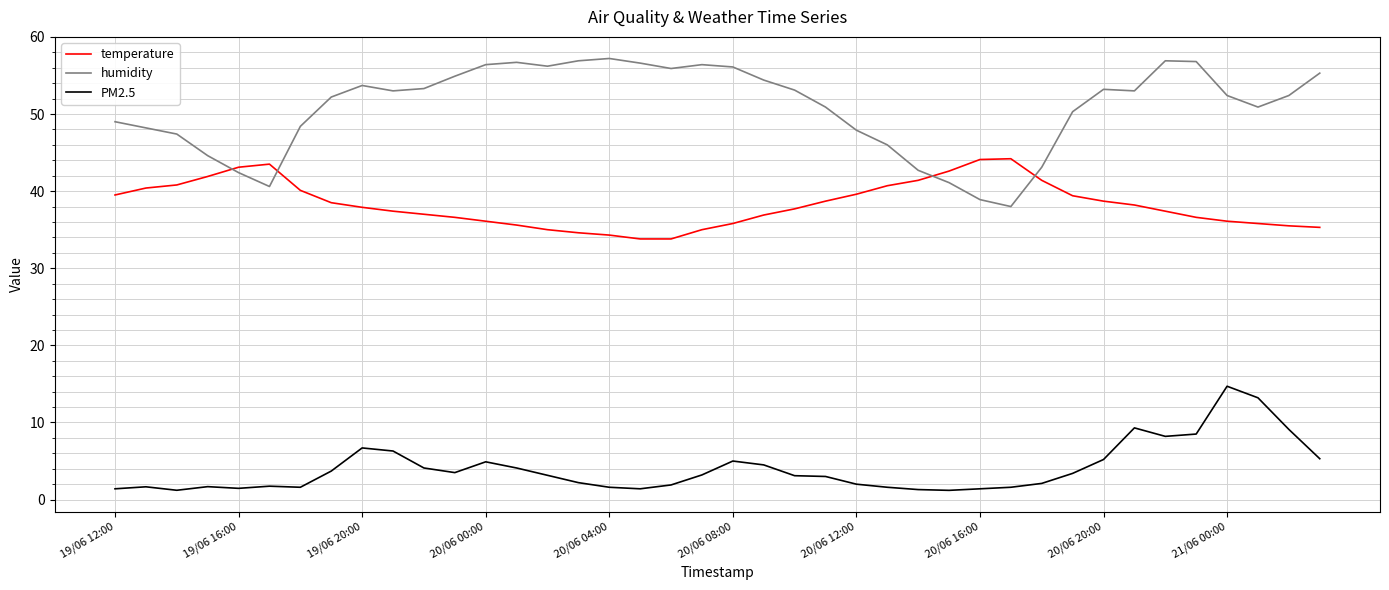

Which series has the largest total across all categories?

humidity